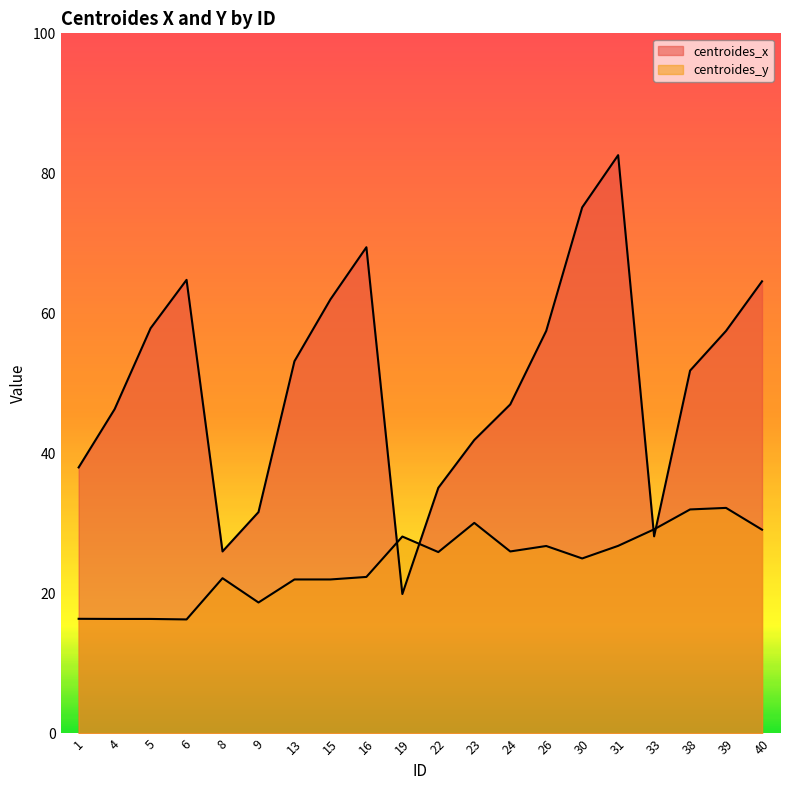

Does the chart display data point markers on the line(s)?

No